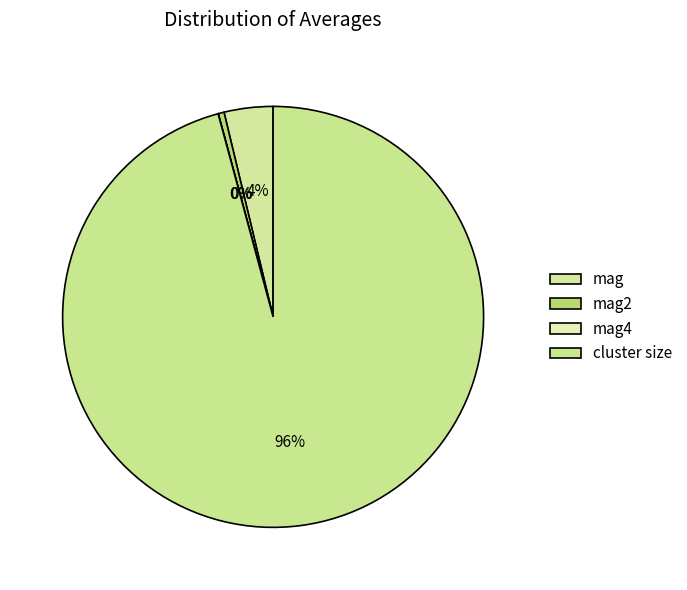

Which slice is the smallest?

mag4